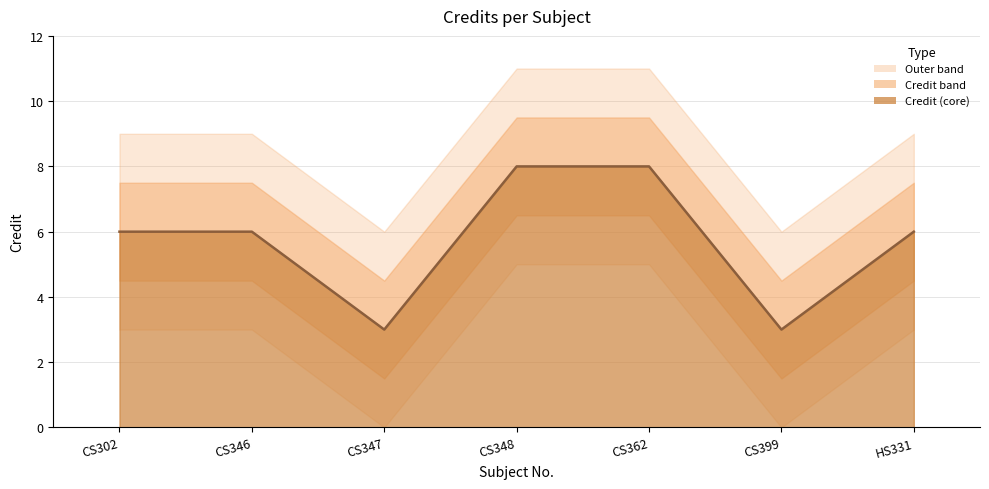

How many points are lower than both their immediate neighbors (excluding endpoints)?

2